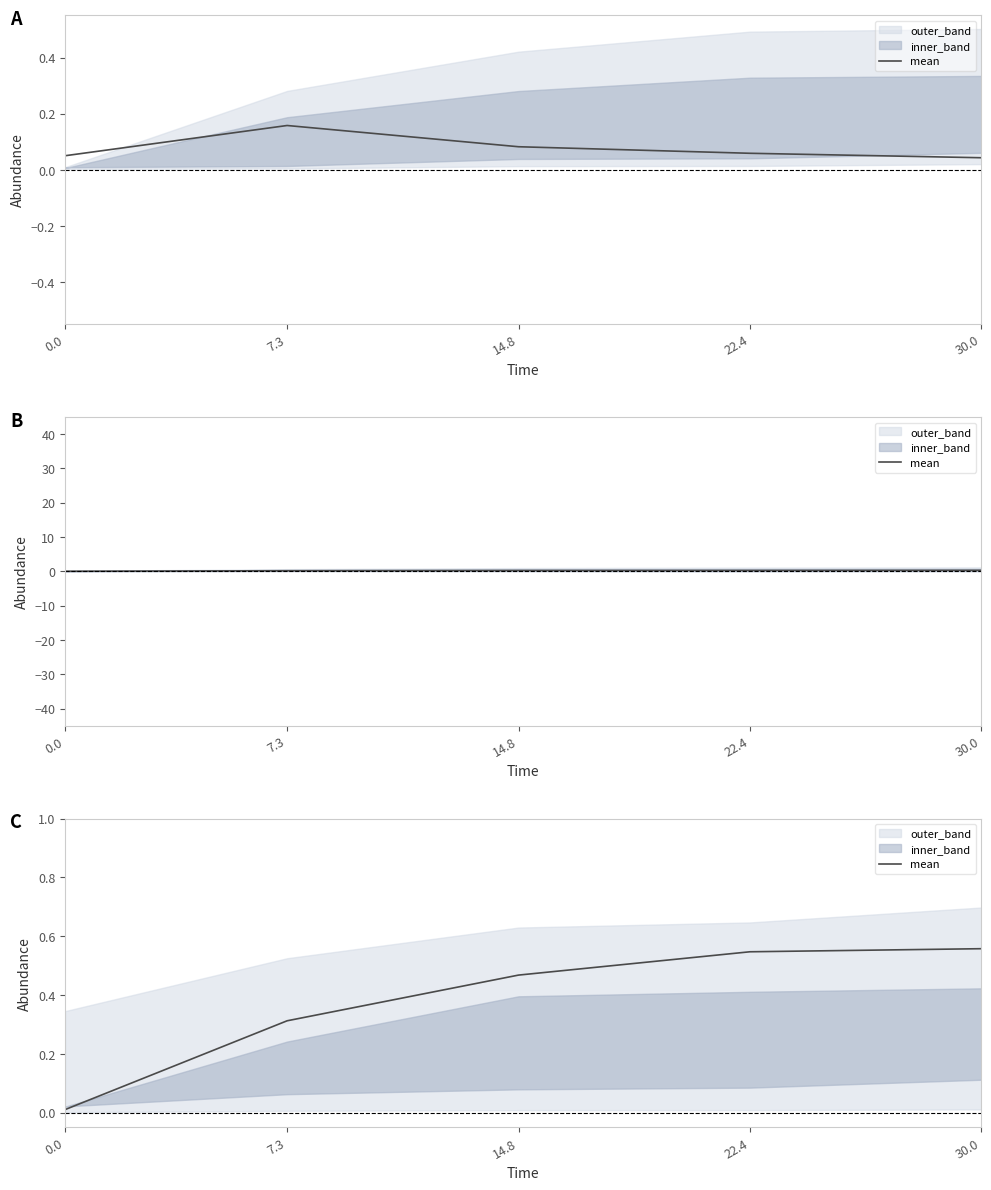

Does the chart display data point markers on the line(s)?

No